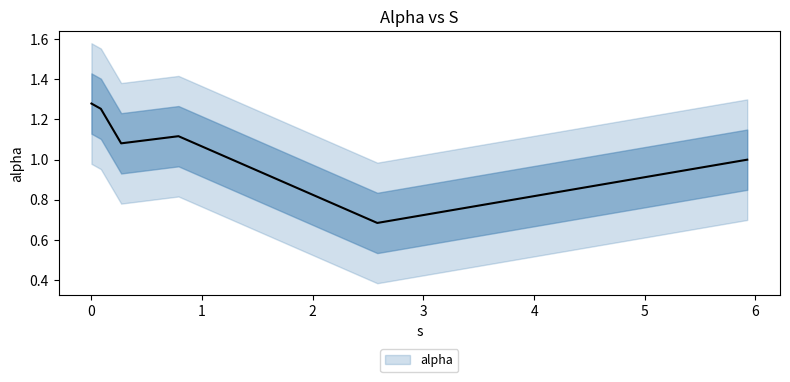

List the labels in order of value, largest first.

0.0, 0.08506756429394284, 0.7864638672722594, 0.26846392292315563, 5.925372951756573, 2.582760752256933